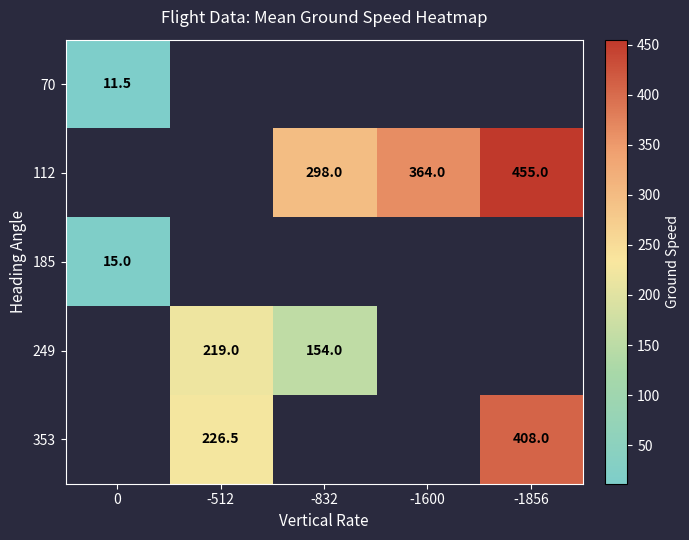

The 249 series shows 222.7 at -832. True or false?

False